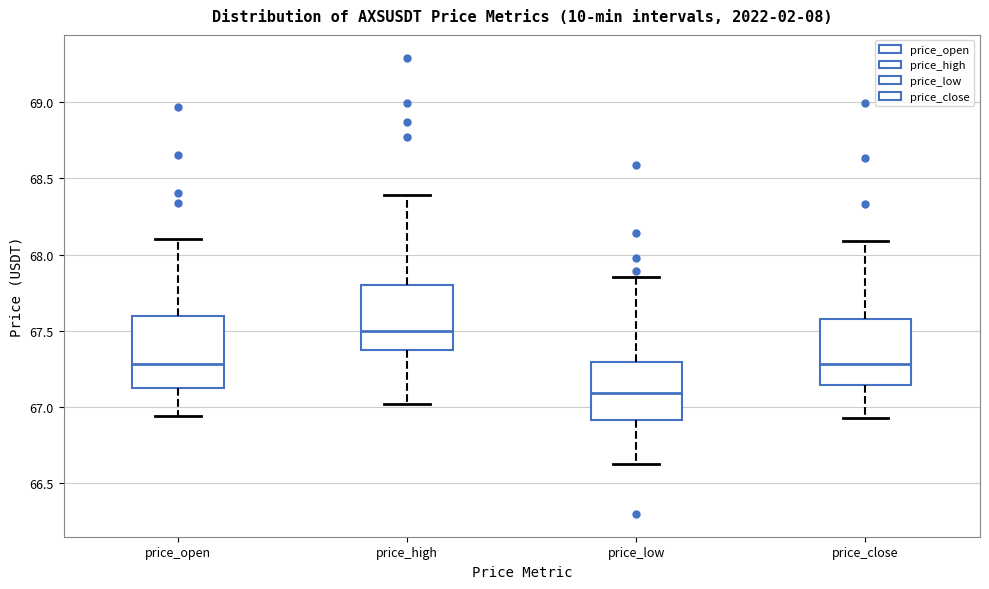

Reading left to right, transcribe this box plot: for each box, give where its median line is, the range the box spans, and where its two whiskers end, as read against the y-axis. The values are not printed on the chart, so give them approximately, as read against the axis.

price_open: median 67.30, box 67.15 to 67.60, whiskers 66.95 to 68.10
price_high: median 67.50, box 67.40 to 67.80, whiskers 67.00 to 68.40
price_low: median 67.10, box 66.90 to 67.30, whiskers 66.65 to 67.85
price_close: median 67.30, box 67.15 to 67.60, whiskers 66.95 to 68.10